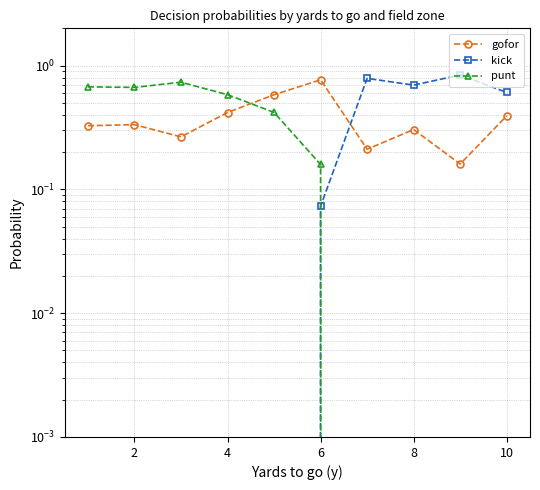

List the series in order of their peak value, lowest first.

punt, gofor, kick